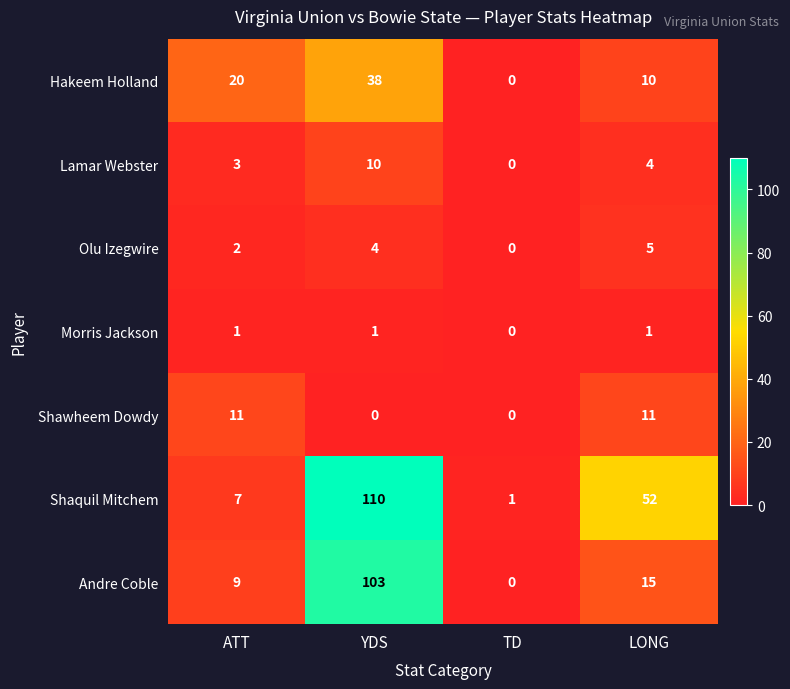

Which series has the largest range (max minus min)?

Shaquil Mitchem